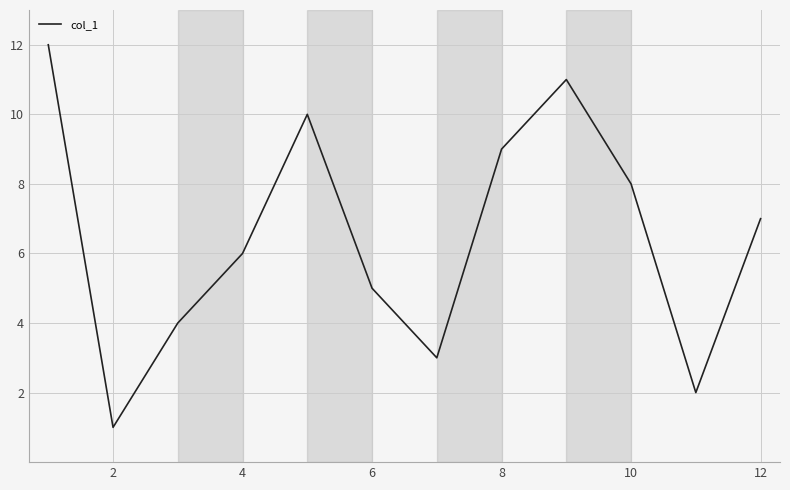

True or false: there are more than 1 points higher than both neighbors.

True